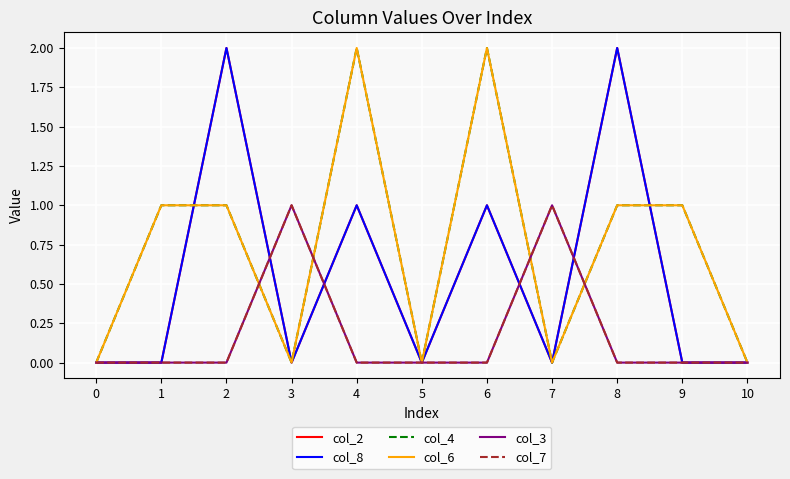

Does the chart have visible grid lines?

Yes